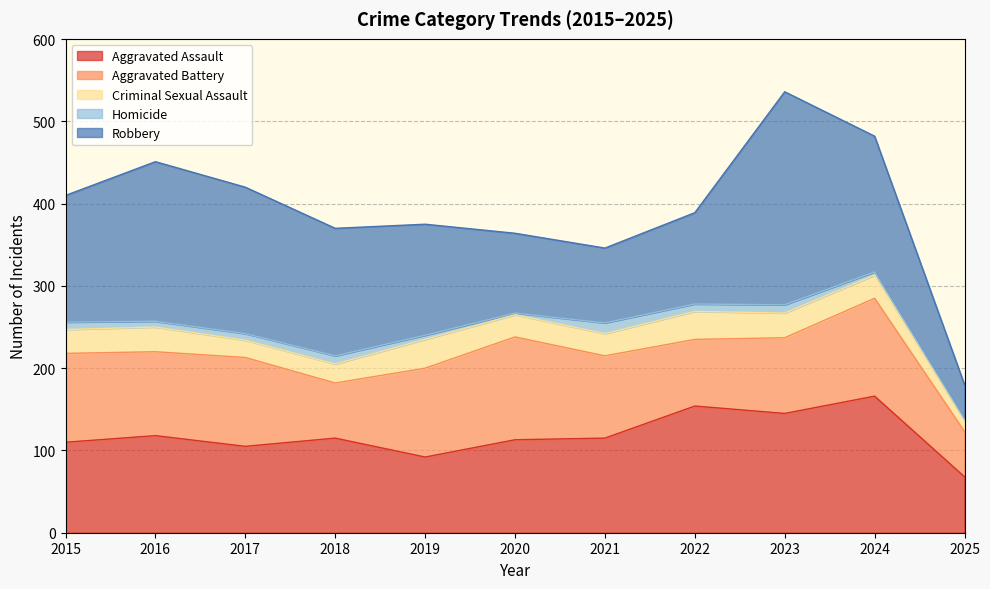

Which series has the largest range (max minus min)?

Robbery